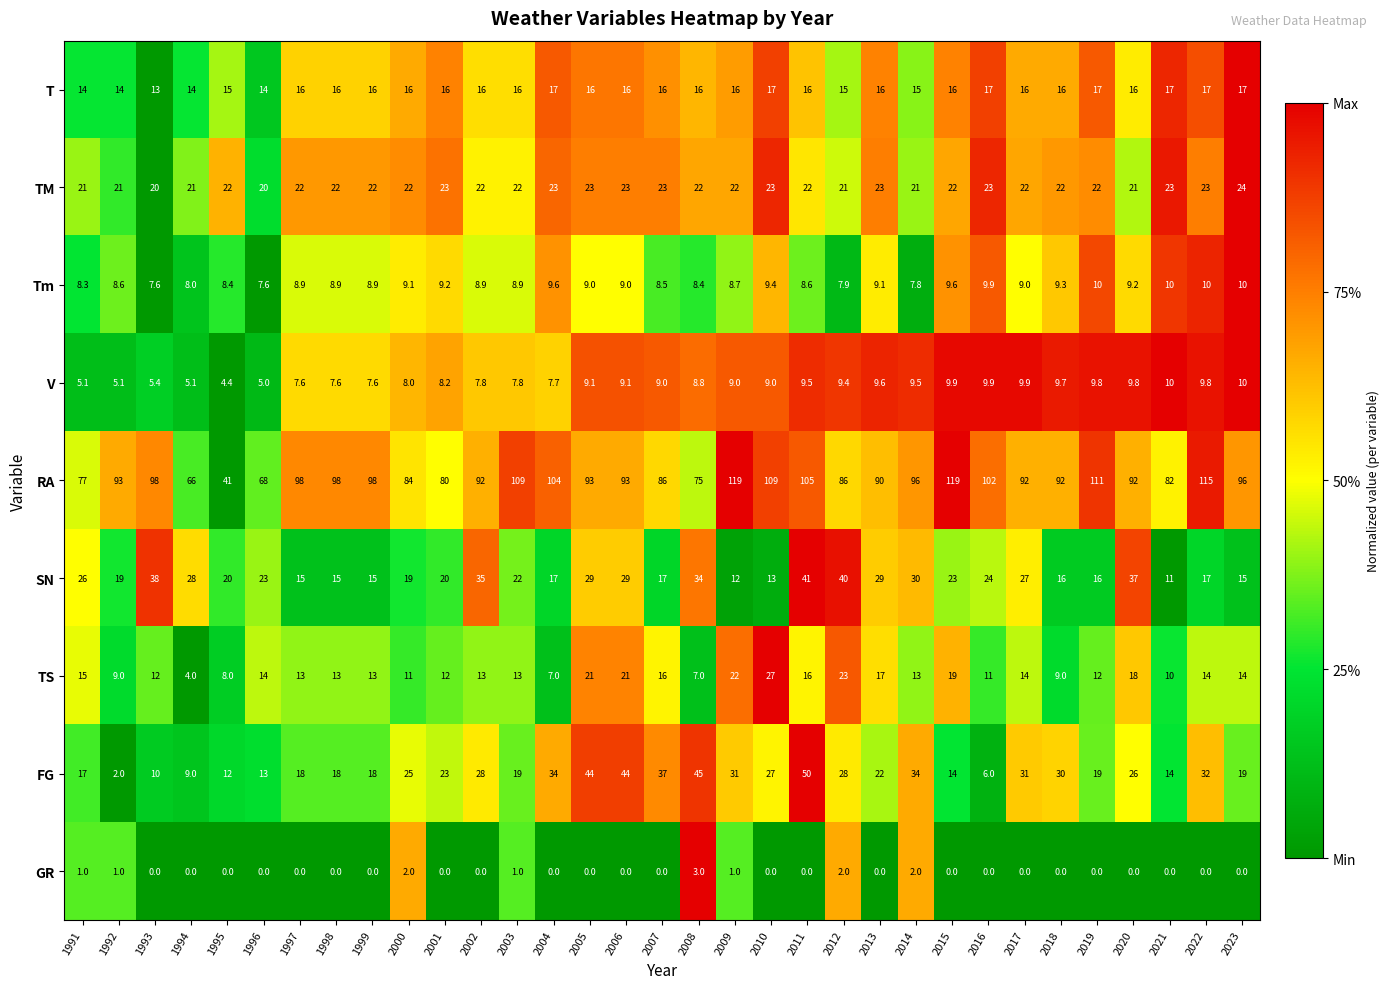

At how many categories does at least one series exceed 0?

33